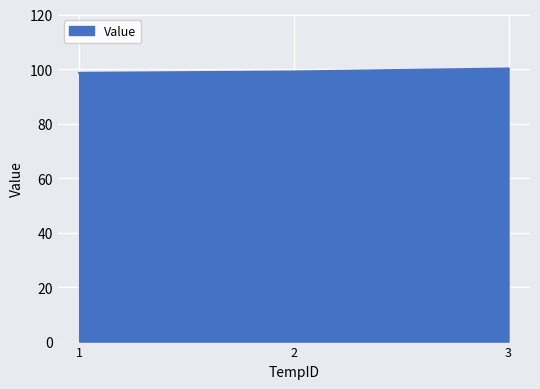

What is the sum of the values at 3 and 2?

199.3